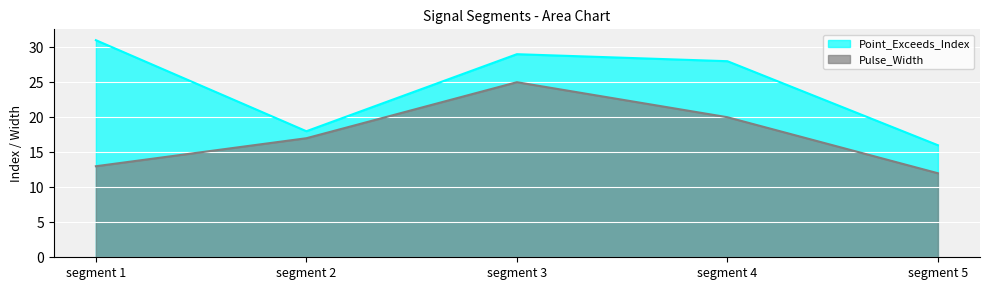

Does the chart display data point markers on the line(s)?

No